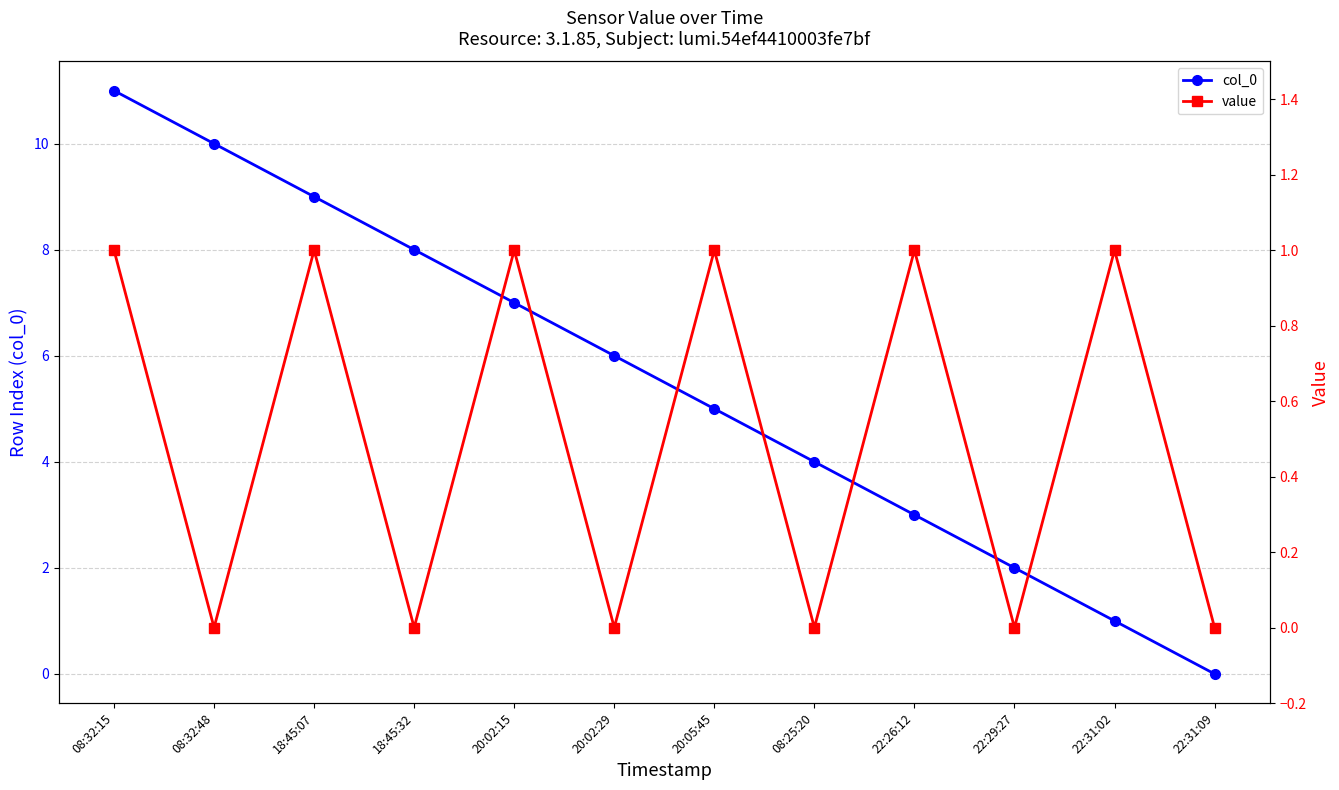

Which series has the widest spread of values?

col_0